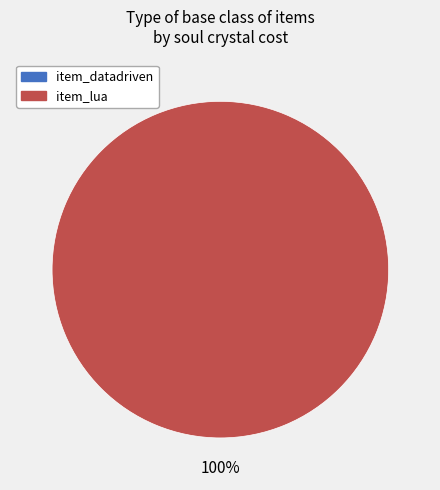

Does any single category account for the majority?

Yes